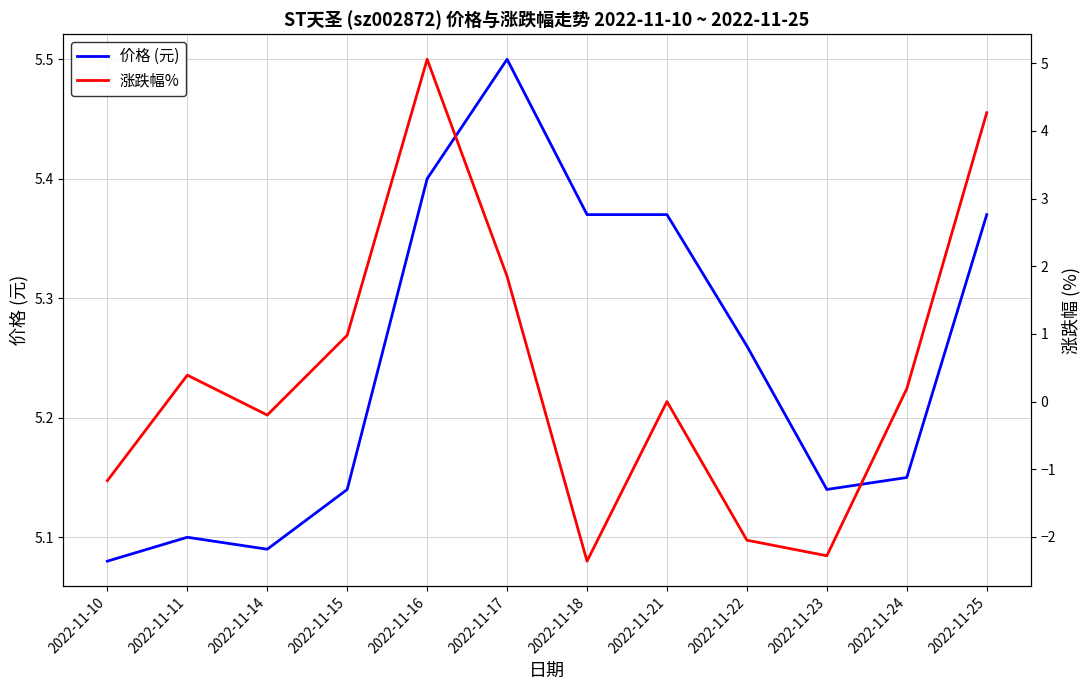

Between 2022-11-15 and 2022-11-24, which series saw the biggest shift?

涨跌幅%